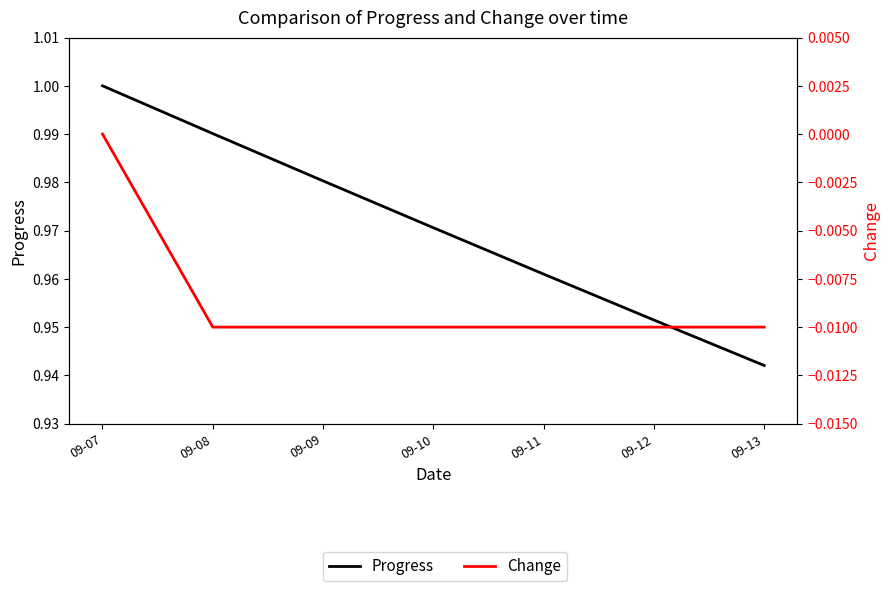

Is the value of Progress at 09-09 greater than the value of Change at 09-12?

Yes